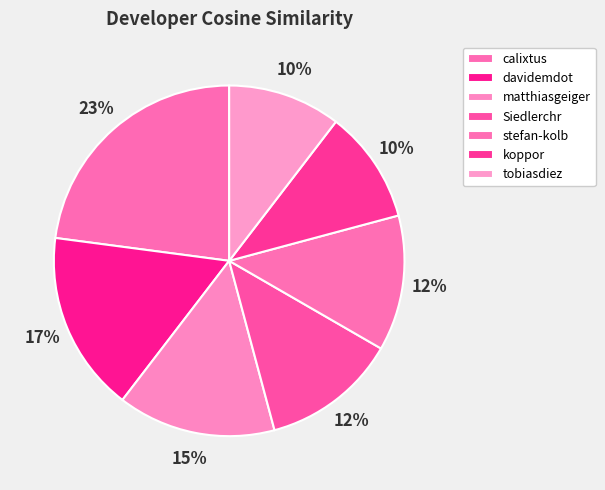

How many slices are in this pie chart?

7